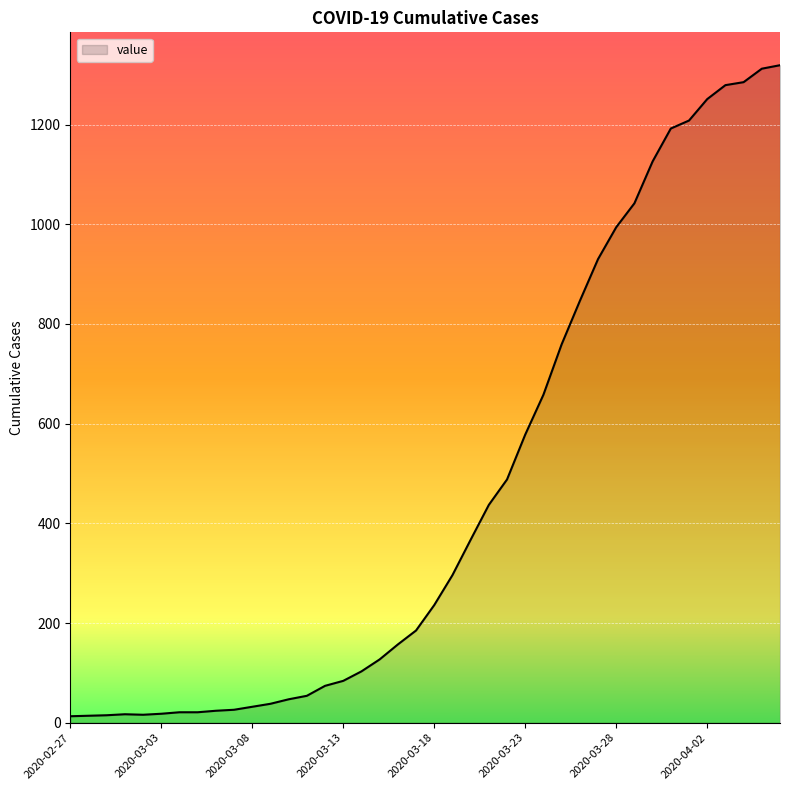

What is the maximum value shown in the chart?

1319